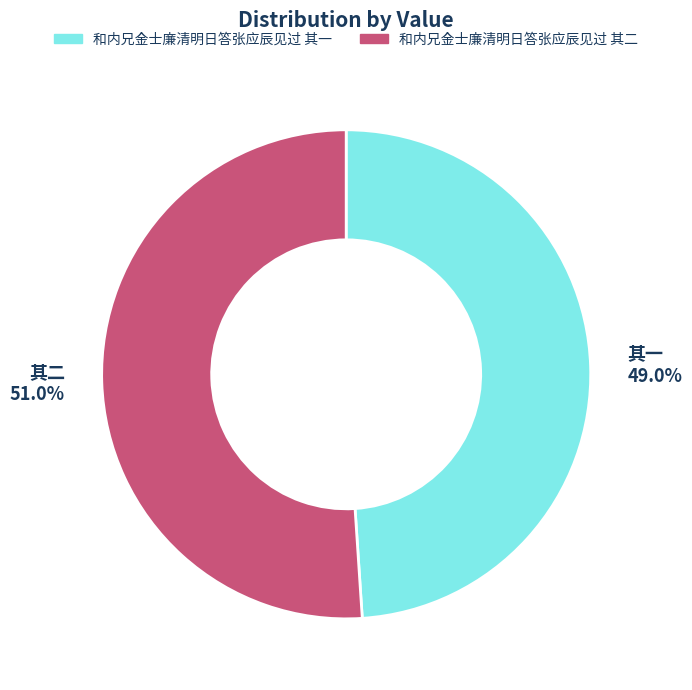

Is there any slice that represents more than half of the pie?

Yes